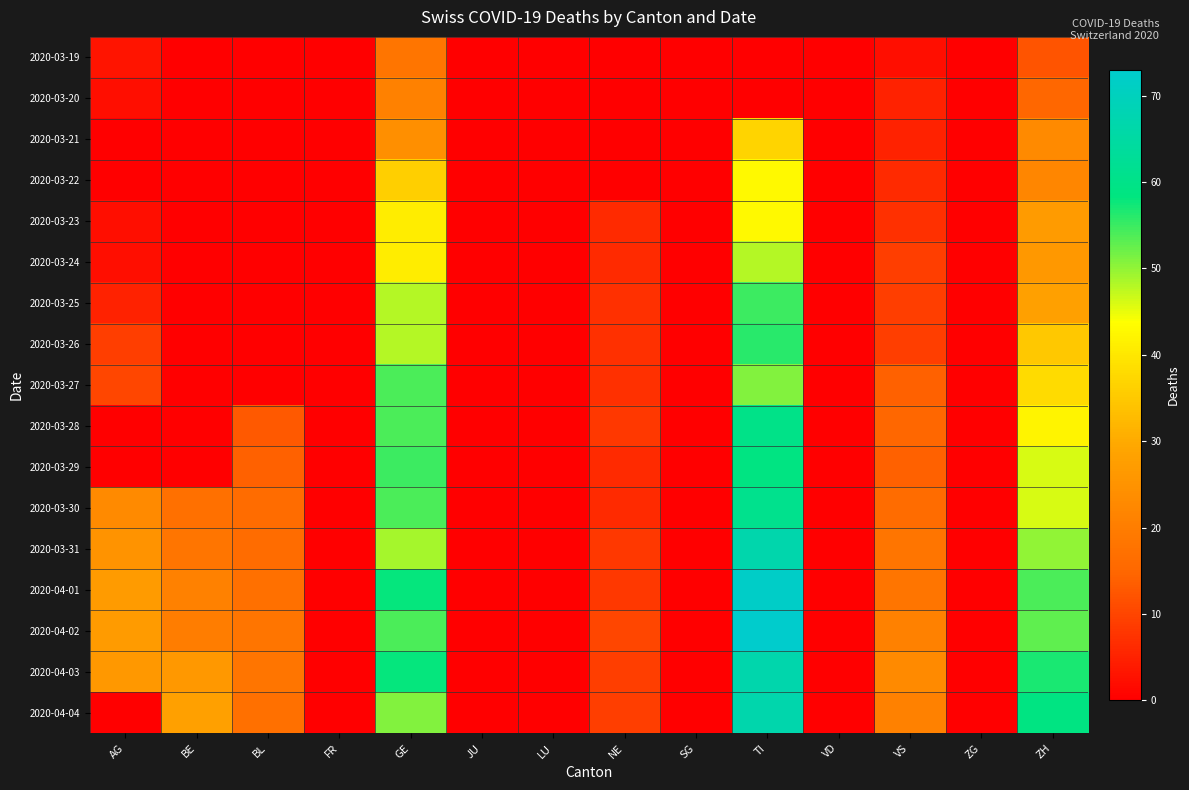

Reading left to right, list all the values displayed in this chart.

2020-03-19: AG=3	BE=0	BL=0	FR=0	GE=18	JU=0	LU=0	NE=0	SG=0	TI=0	VD=0	VS=2	ZG=0	ZH=12
2020-03-20: AG=2	BE=0	BL=0	FR=0	GE=21	JU=0	LU=0	NE=0	SG=0	TI=0	VD=0	VS=5	ZG=0	ZH=15
2020-03-21: AG=0	BE=0	BL=0	FR=0	GE=24	JU=0	LU=0	NE=0	SG=0	TI=37	VD=0	VS=5	ZG=0	ZH=23
2020-03-22: AG=0	BE=0	BL=0	FR=0	GE=36	JU=0	LU=0	NE=0	SG=0	TI=43	VD=0	VS=6	ZG=0	ZH=22
2020-03-23: AG=2	BE=0	BL=0	FR=0	GE=41	JU=0	LU=0	NE=6	SG=0	TI=43	VD=0	VS=7	ZG=0	ZH=27
2020-03-24: AG=2	BE=0	BL=0	FR=0	GE=41	JU=0	LU=0	NE=6	SG=0	TI=48	VD=0	VS=9	ZG=0	ZH=26
2020-03-25: AG=5	BE=0	BL=0	FR=0	GE=48	JU=0	LU=0	NE=7	SG=0	TI=55	VD=0	VS=9	ZG=0	ZH=28
2020-03-26: AG=9	BE=0	BL=0	FR=0	GE=48	JU=0	LU=0	NE=7	SG=0	TI=56	VD=0	VS=9	ZG=0	ZH=35
2020-03-27: AG=10	BE=0	BL=0	FR=0	GE=54	JU=0	LU=0	NE=7	SG=0	TI=51	VD=0	VS=14	ZG=0	ZH=38
2020-03-28: AG=0	BE=0	BL=13	FR=0	GE=54	JU=0	LU=0	NE=8	SG=0	TI=60	VD=0	VS=15	ZG=0	ZH=42
2020-03-29: AG=0	BE=0	BL=14	FR=0	GE=55	JU=0	LU=0	NE=6	SG=0	TI=59	VD=0	VS=14	ZG=0	ZH=46
2020-03-30: AG=23	BE=17	BL=16	FR=0	GE=54	JU=0	LU=0	NE=6	SG=0	TI=61	VD=0	VS=16	ZG=0	ZH=46
2020-03-31: AG=25	BE=18	BL=16	FR=0	GE=49	JU=0	LU=0	NE=8	SG=0	TI=67	VD=0	VS=18	ZG=0	ZH=50
2020-04-01: AG=27	BE=21	BL=17	FR=0	GE=58	JU=0	LU=0	NE=8	SG=0	TI=72	VD=0	VS=18	ZG=0	ZH=54
2020-04-02: AG=27	BE=20	BL=18	FR=0	GE=54	JU=0	LU=0	NE=10	SG=0	TI=73	VD=0	VS=21	ZG=0	ZH=53
2020-04-03: AG=26	BE=26	BL=18	FR=0	GE=58	JU=0	LU=0	NE=9	SG=0	TI=67	VD=0	VS=23	ZG=0	ZH=57
2020-04-04: AG=0	BE=28	BL=17	FR=0	GE=51	JU=0	LU=0	NE=9	SG=0	TI=67	VD=0	VS=21	ZG=0	ZH=59